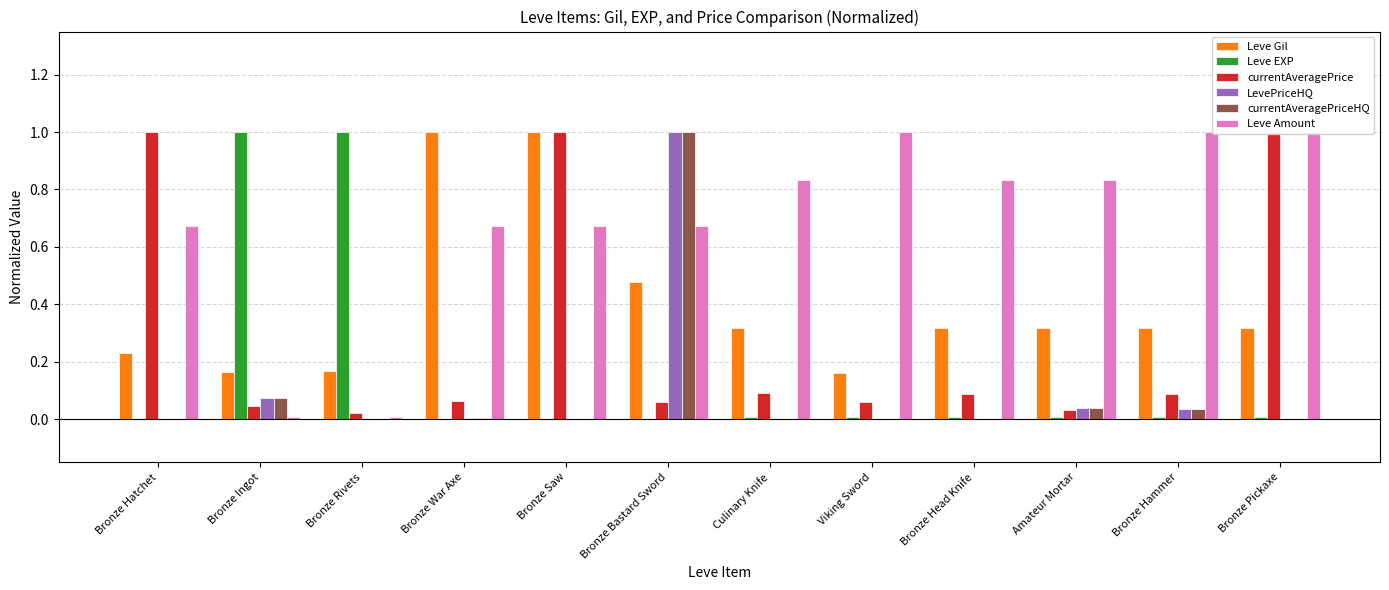

Which category has the lowest value across all series?

Bronze Hatchet